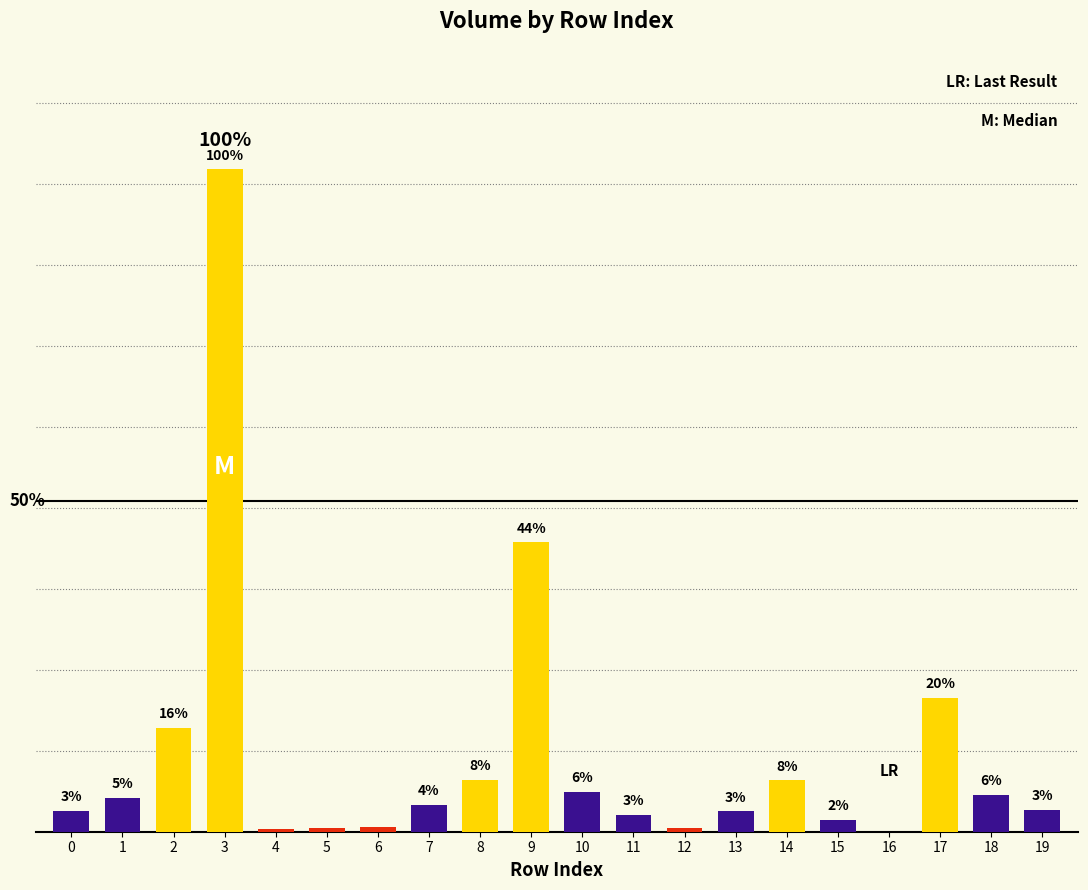

The value at 9 is 9.3. True or false?

False